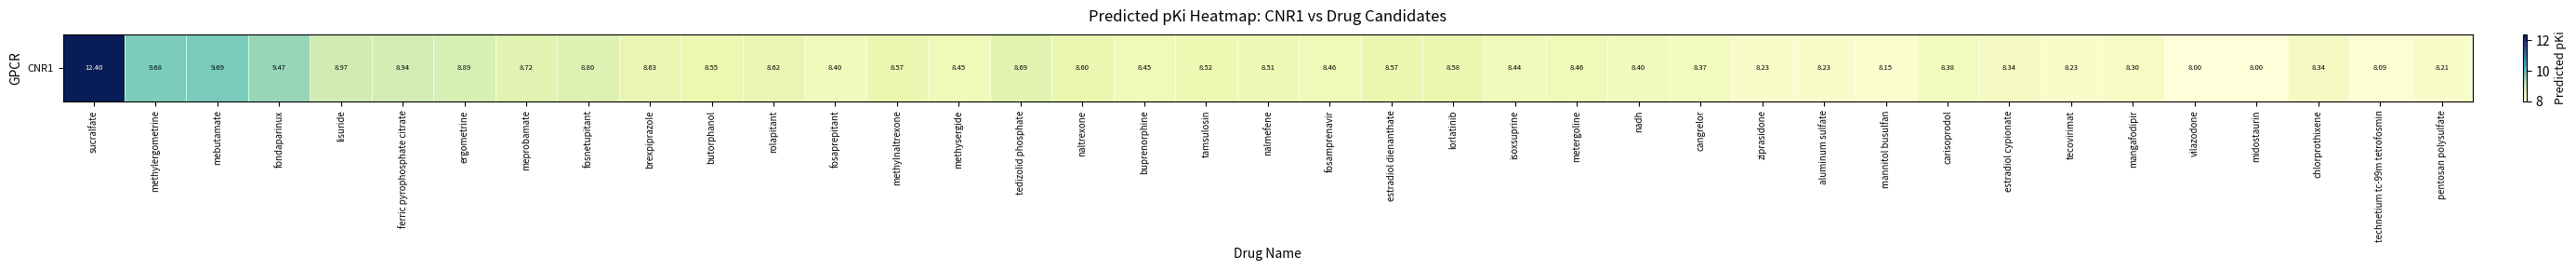

What is the change in value from midostaurin to pentosan polysulfate?

+0.2